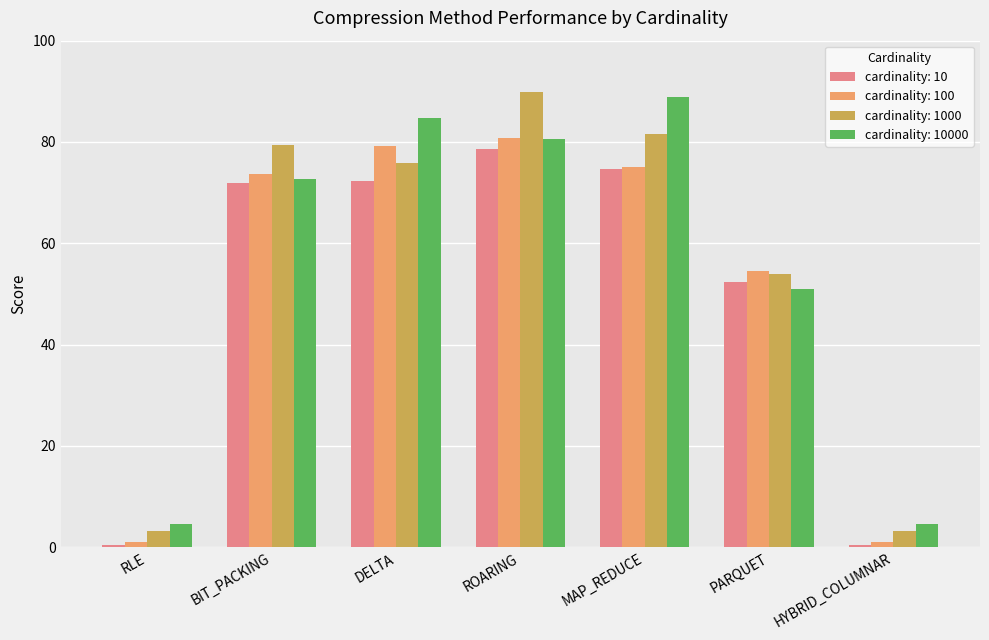

How many values in the cardinality: 100 series exceed 73?

4